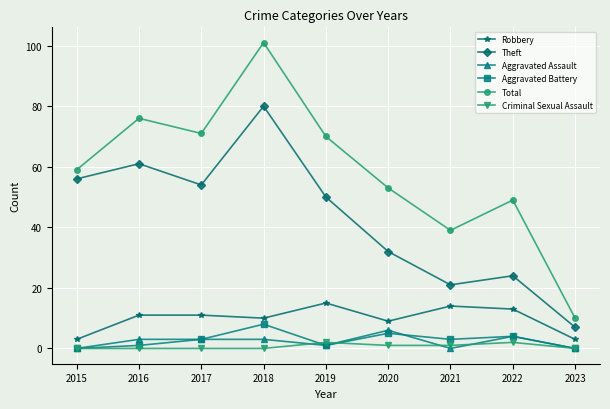

True or false: Aggravated Assault has a value of 0 at 2023.

True